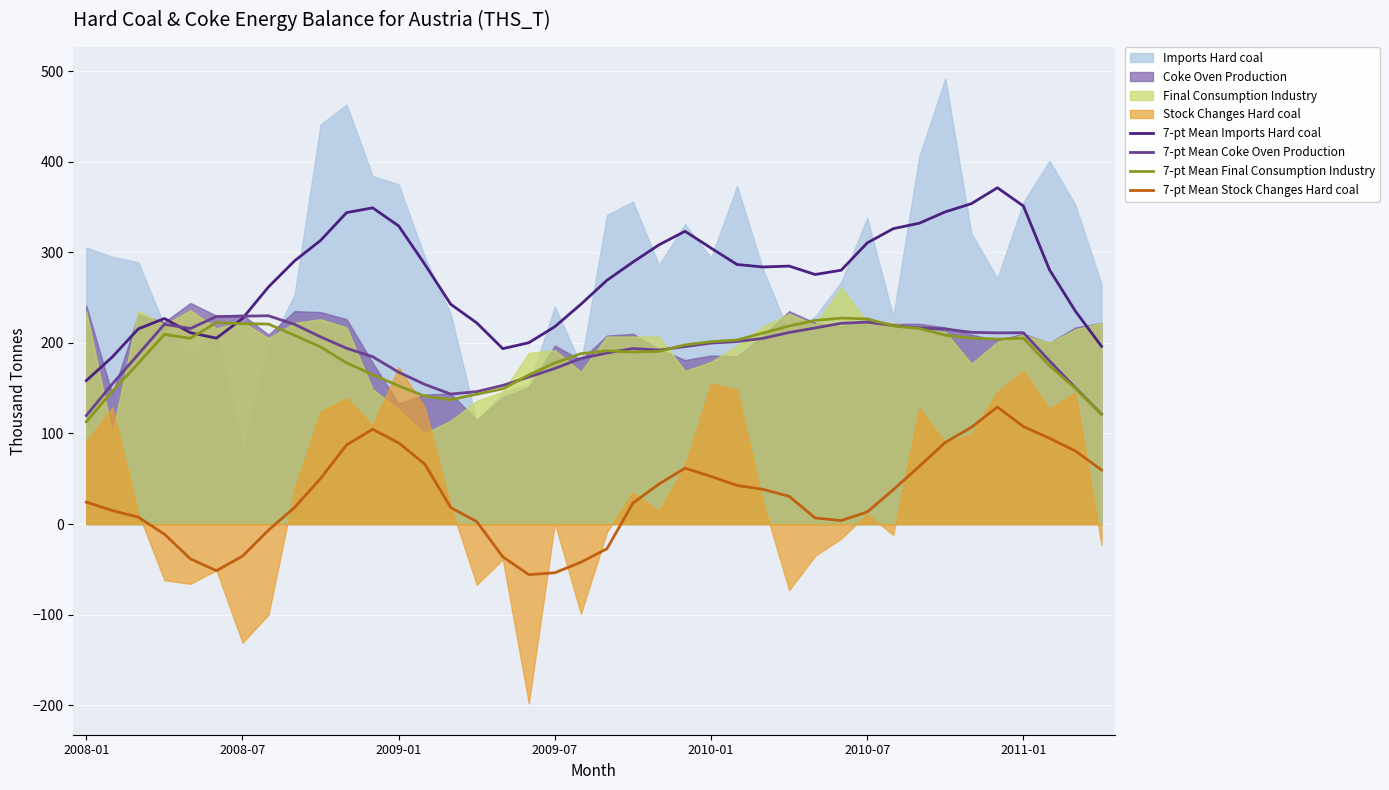

True or false: 7-pt Mean Stock Changes Hard coal and 7-pt Mean Coke Oven Production cross at least once.

False